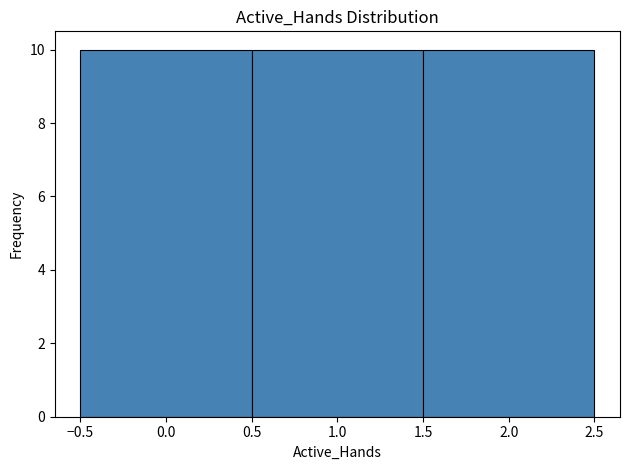

Reading left to right, transcribe this chart: for each bar, give the range it covers on the x-axis and its height. The values are not printed on the chart, so give them approximately, as read against the axis.

-0.5 to 0.5: 10
0.5 to 1.5: 10
1.5 to 2.5: 10